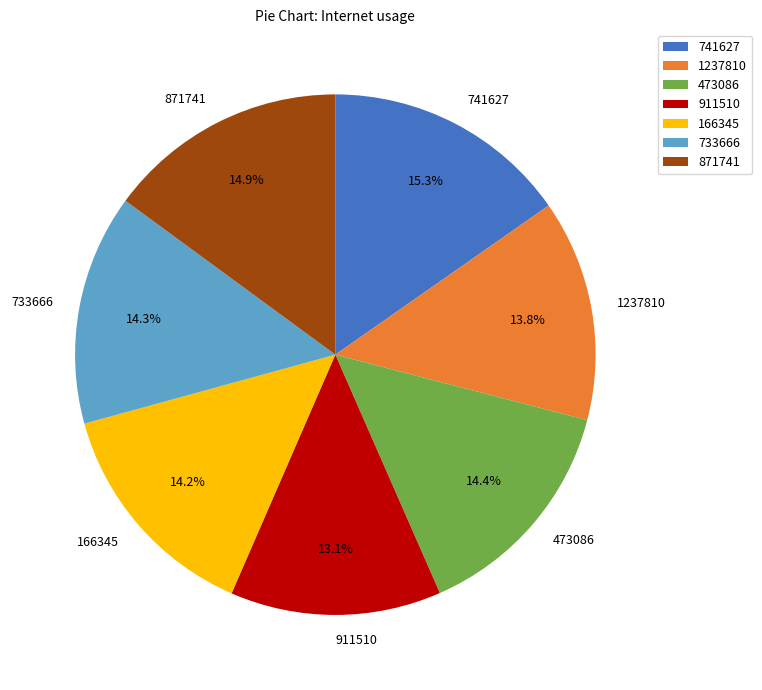

Approximately how many times larger is the value at 1237810 compared to 473086?

1.0